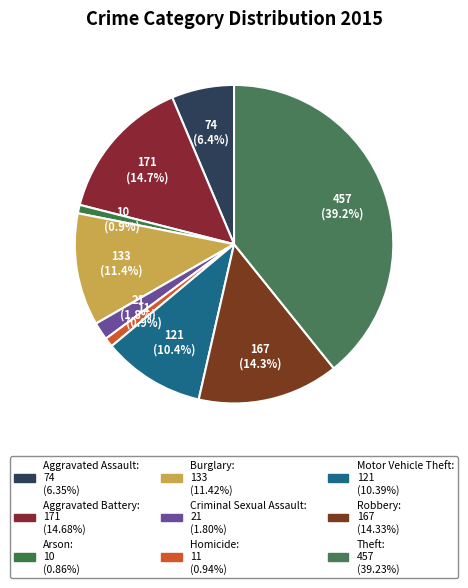

To the nearest percent, what is the combined percentage of Burglary and Criminal Sexual Assault?

13%